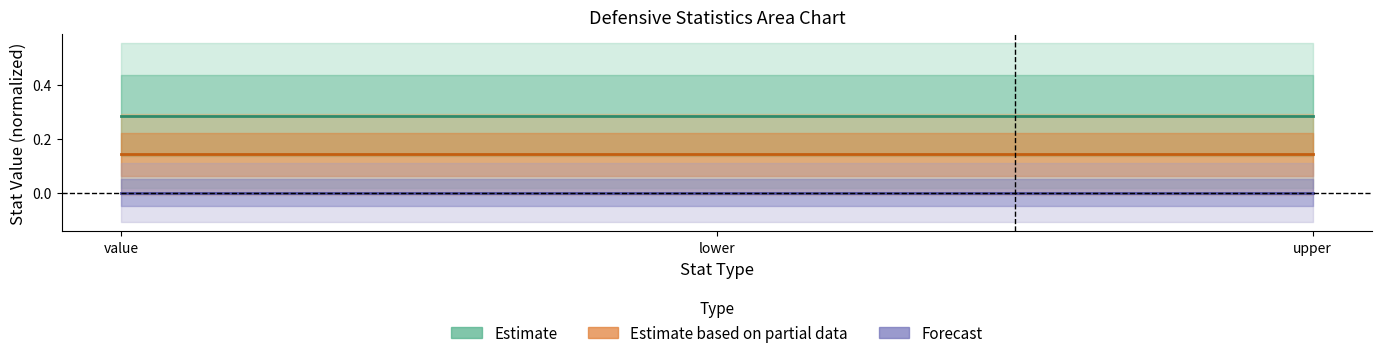

The value of Estimate at lower is 0.1. True or false?

False